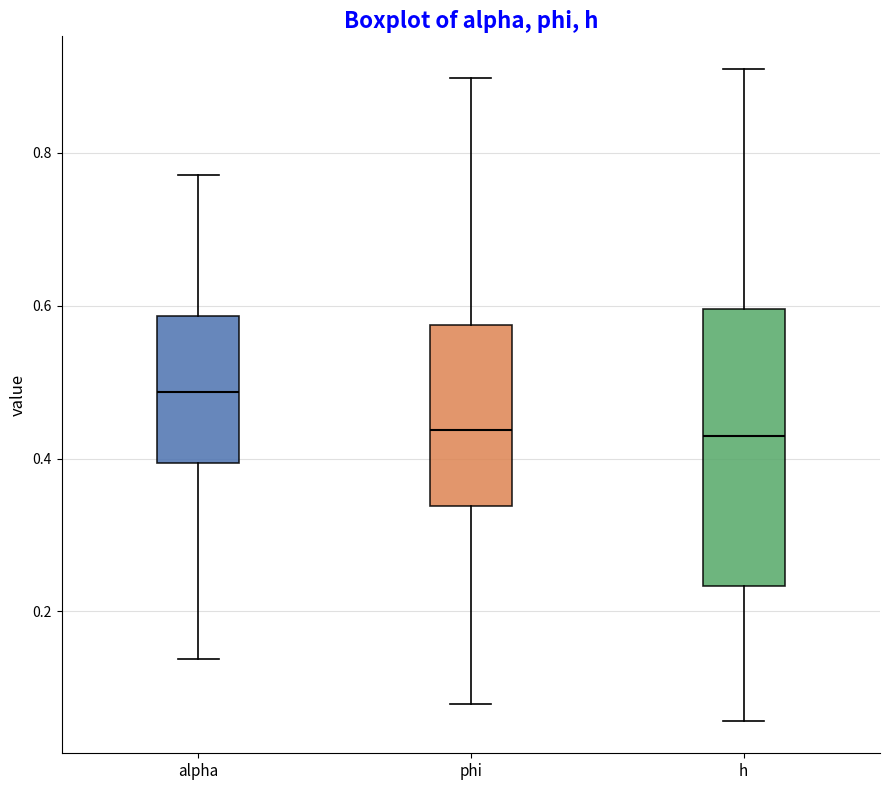

Comparing the boxes themselves (not the whiskers), which one is the tallest?

h